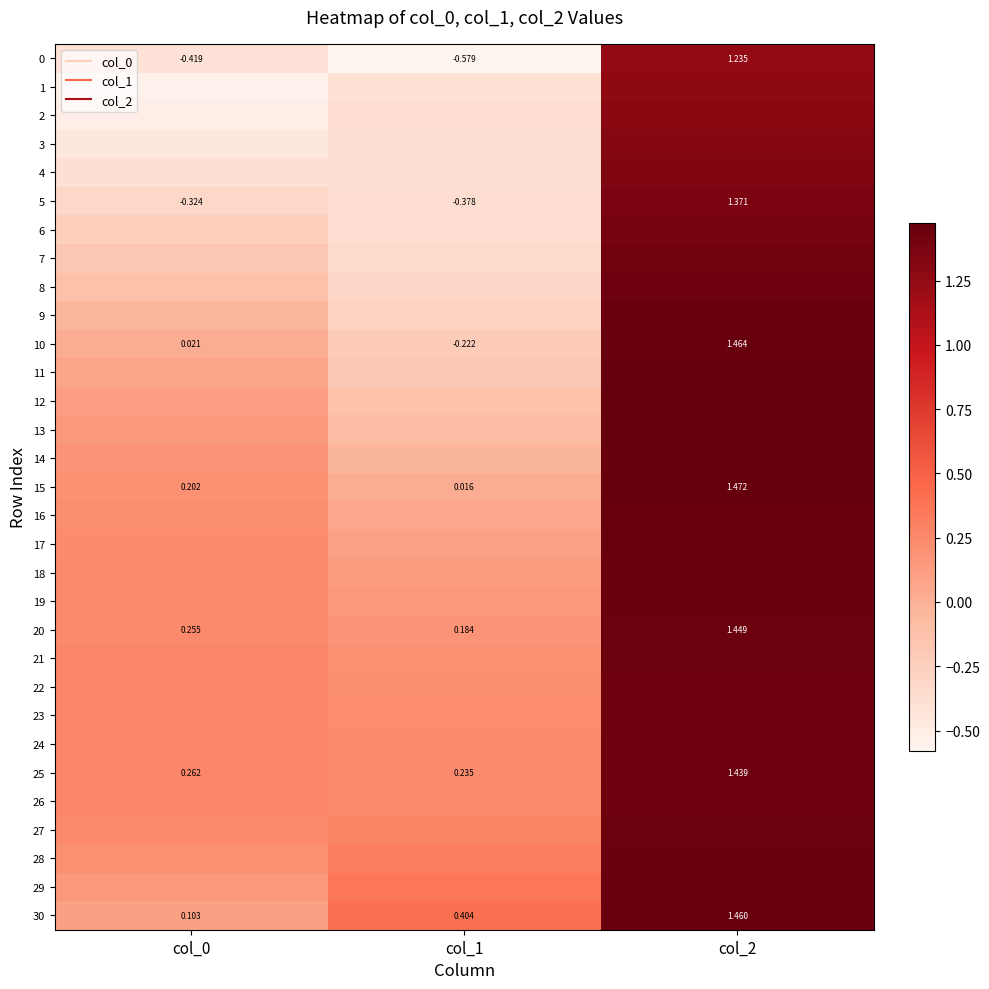

What is the difference between the maximum and minimum values in the 9 series?

1.7